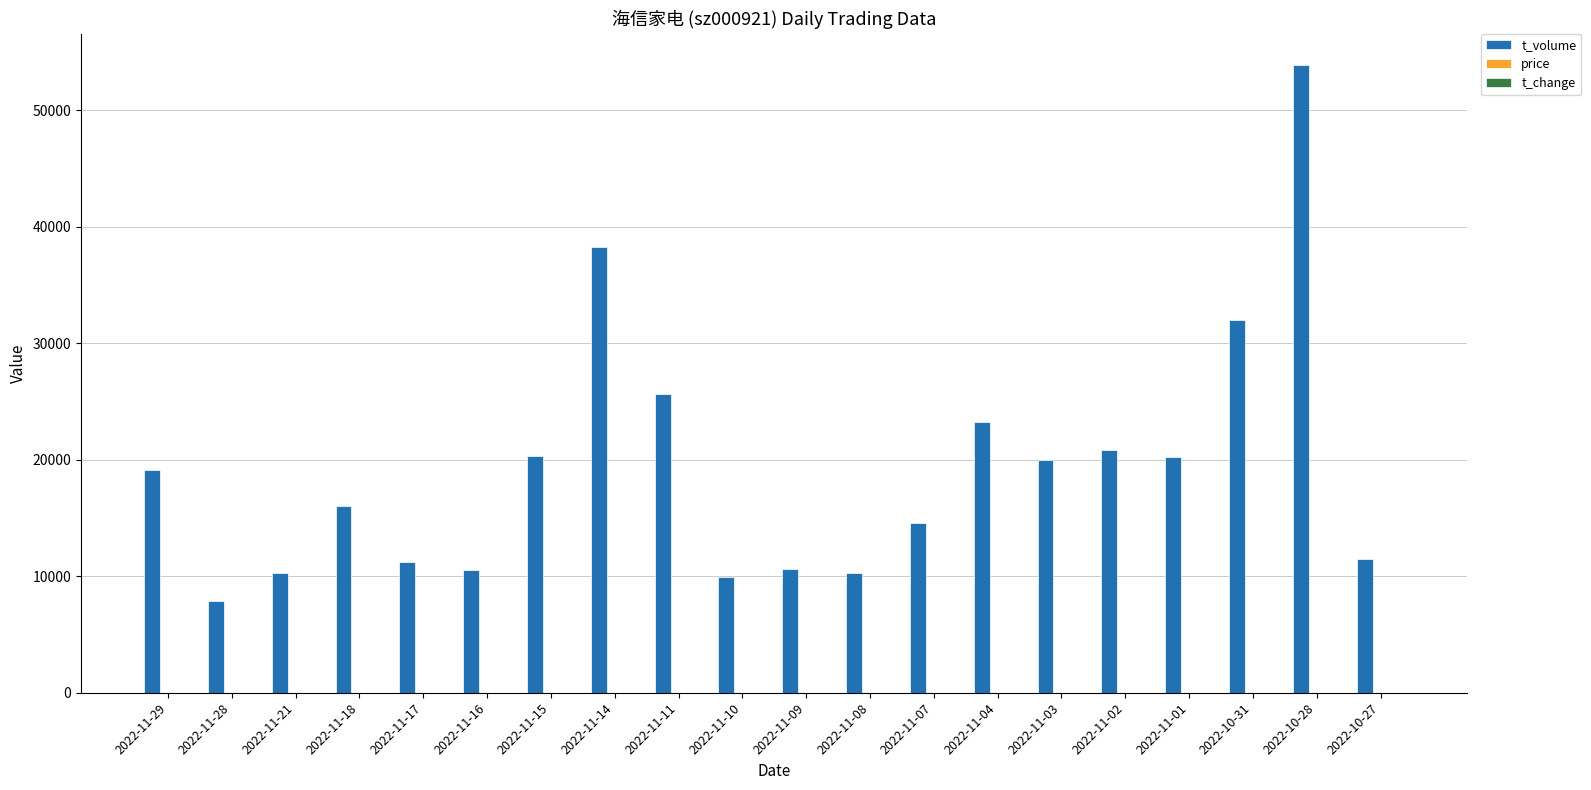

At which label is t_volume closest to 30885?

2022-10-31